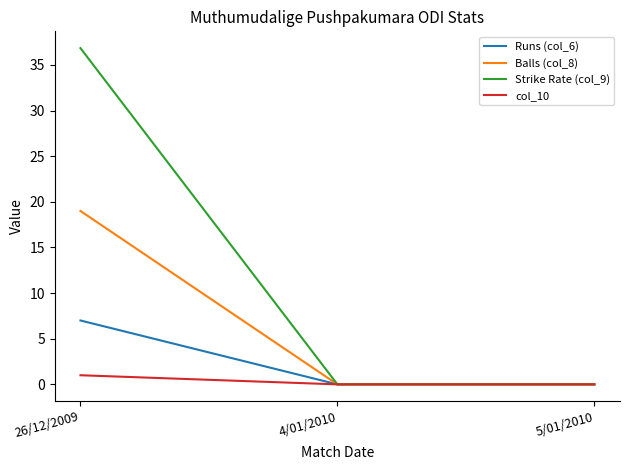

Which series has the widest spread of values?

Strike Rate (col_9)